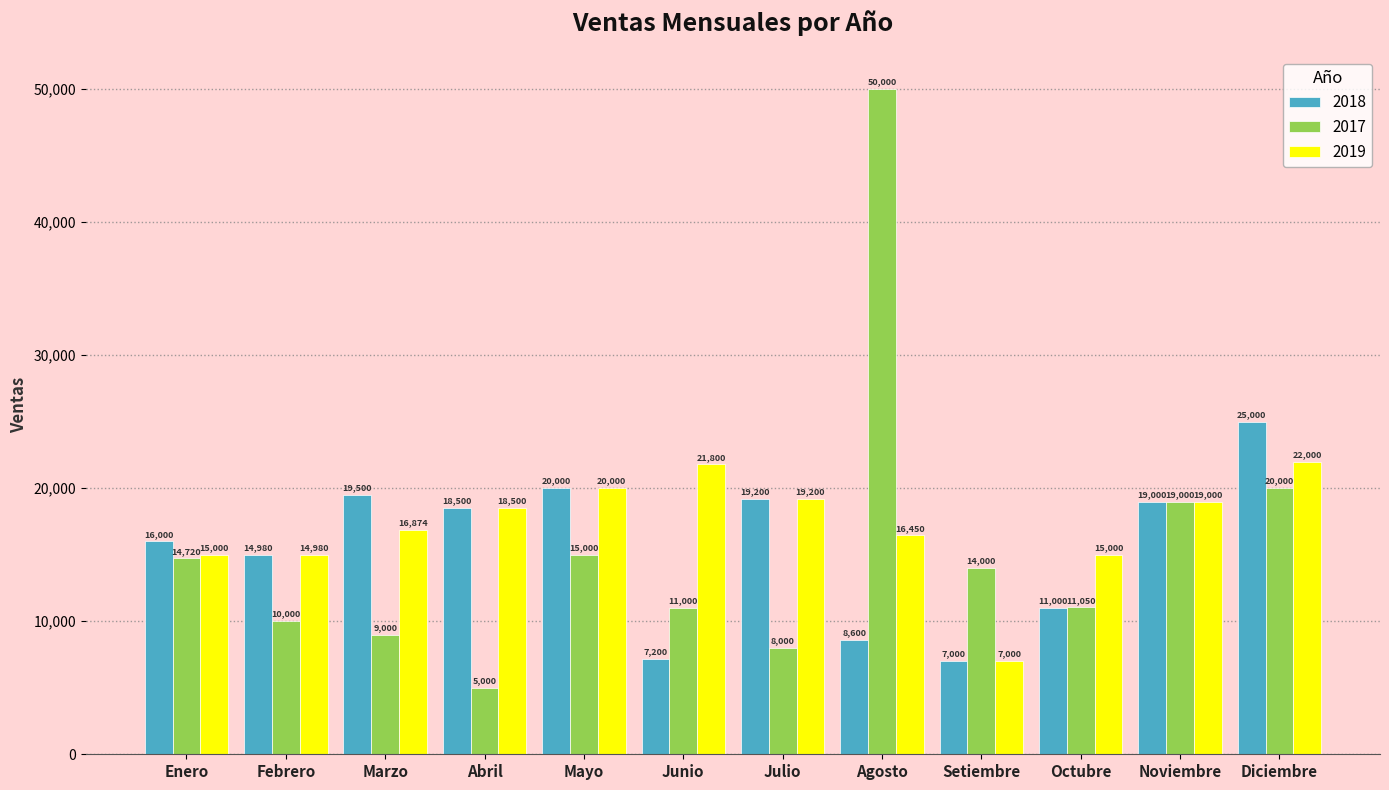

What are all the series names shown in the legend?

2018, 2017, 2019